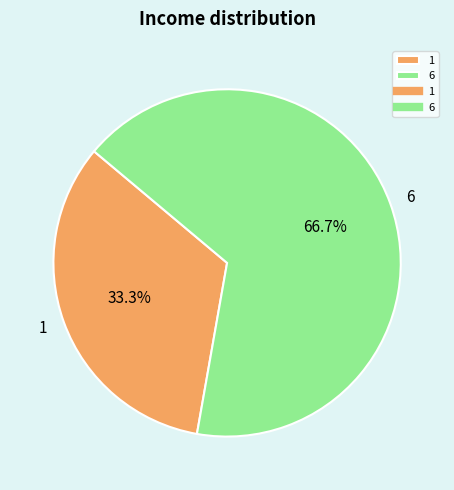

Is there a majority slice in this chart?

Yes